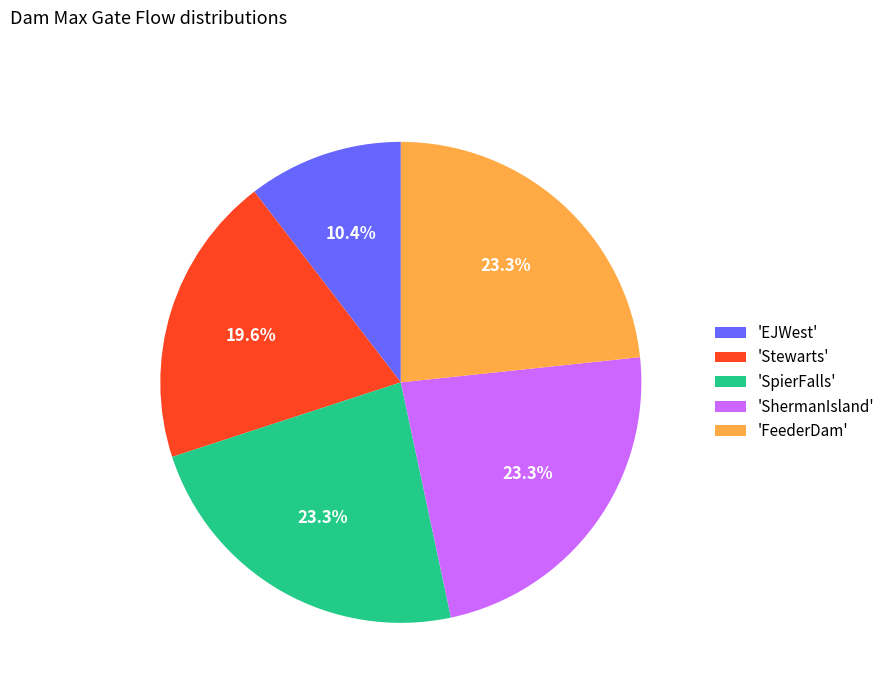

Approximately how many times larger is the value at 'Stewarts' compared to 'ShermanIsland'?

0.8